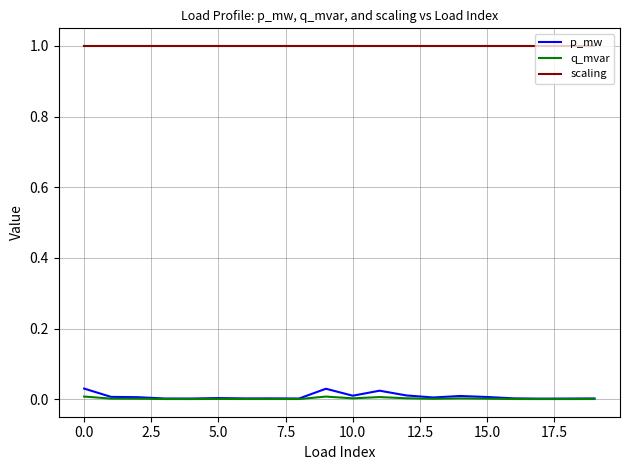

Which series has the widest spread of values?

p_mw